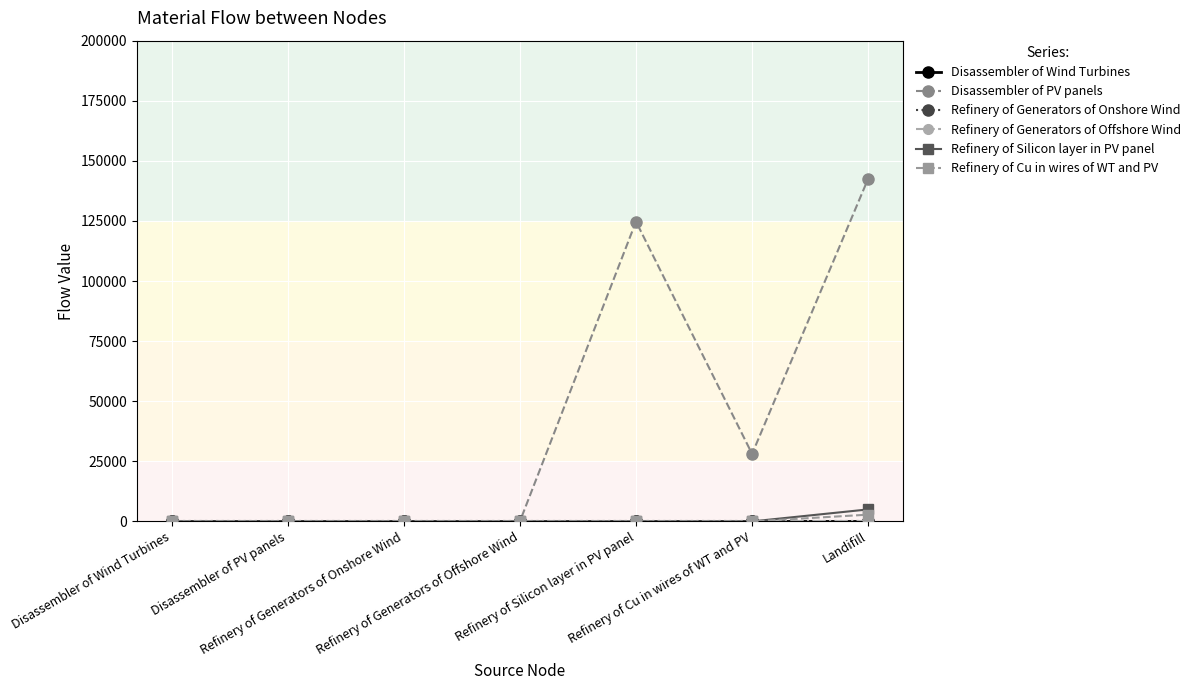

Count the number of data series in this chart.

6